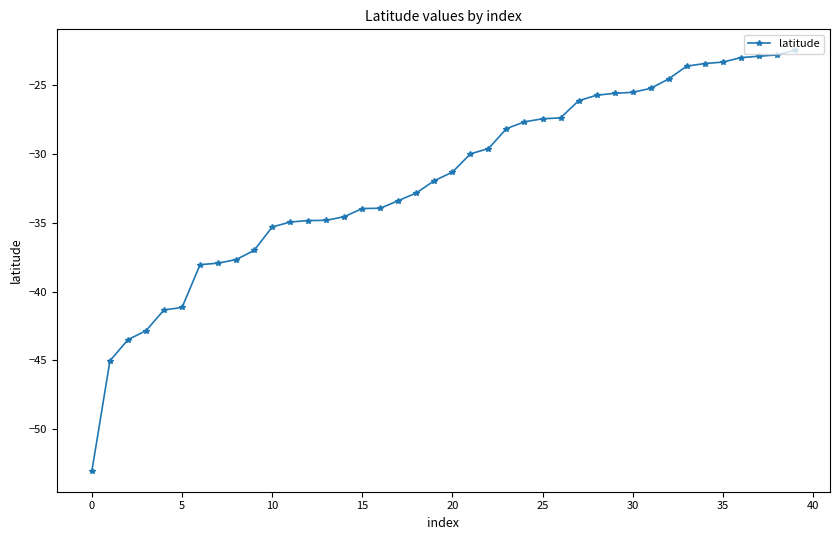

What is the difference between the maximum and minimum values?

30.5